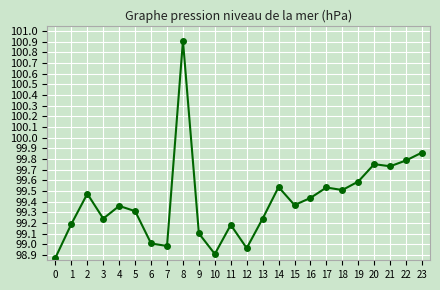

What is the sum of all values?

2385.9